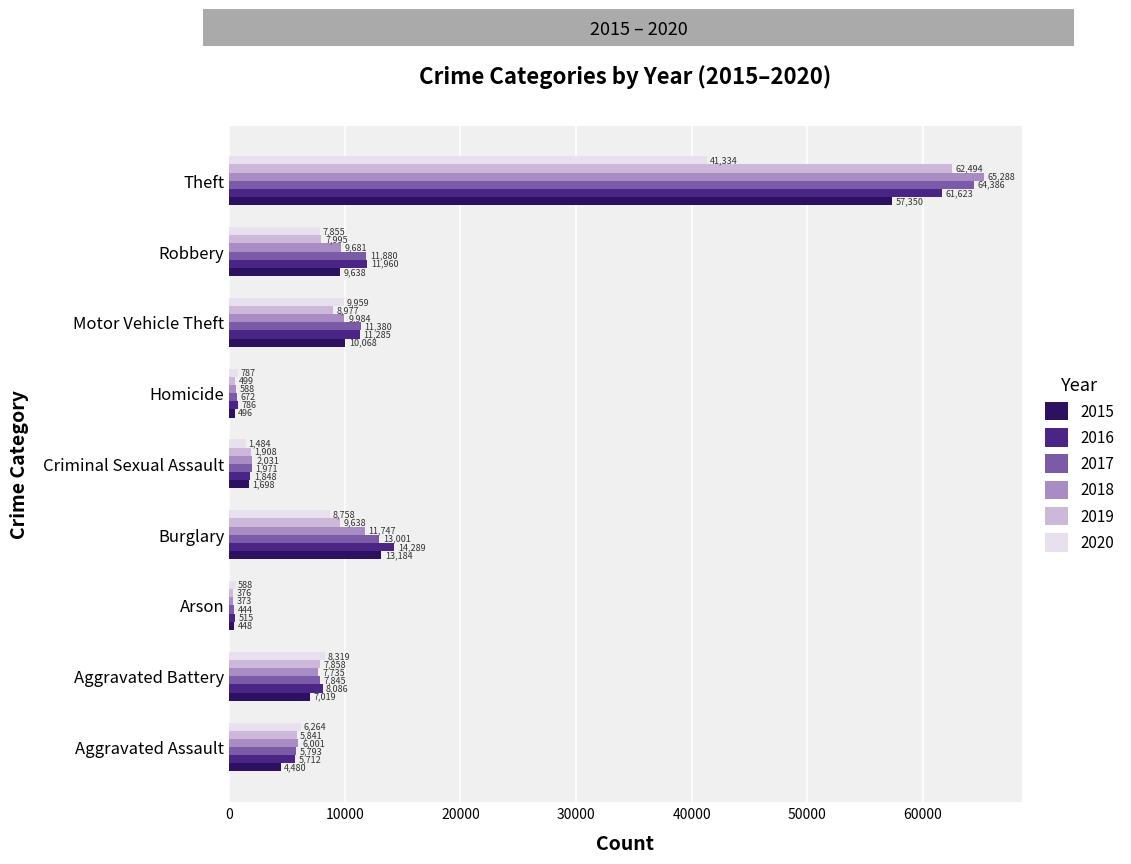

What is the highest value of the 2017 series?

64386